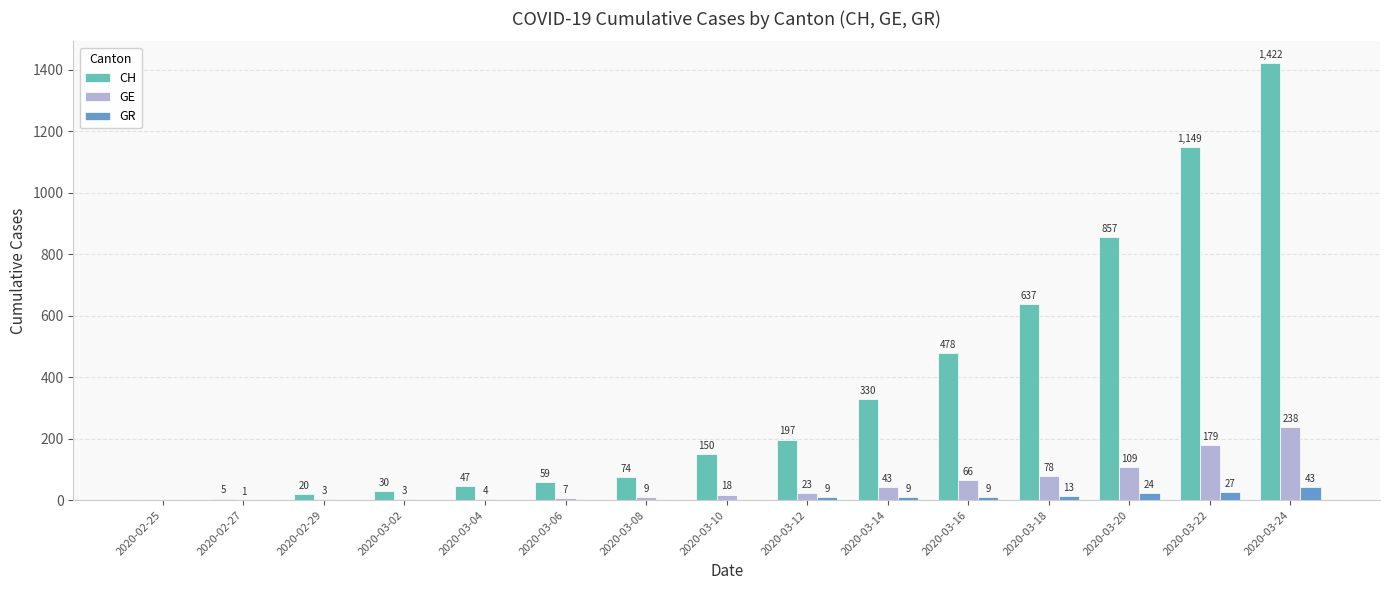

The CH series shows 987 at 2020-02-25. True or false?

False